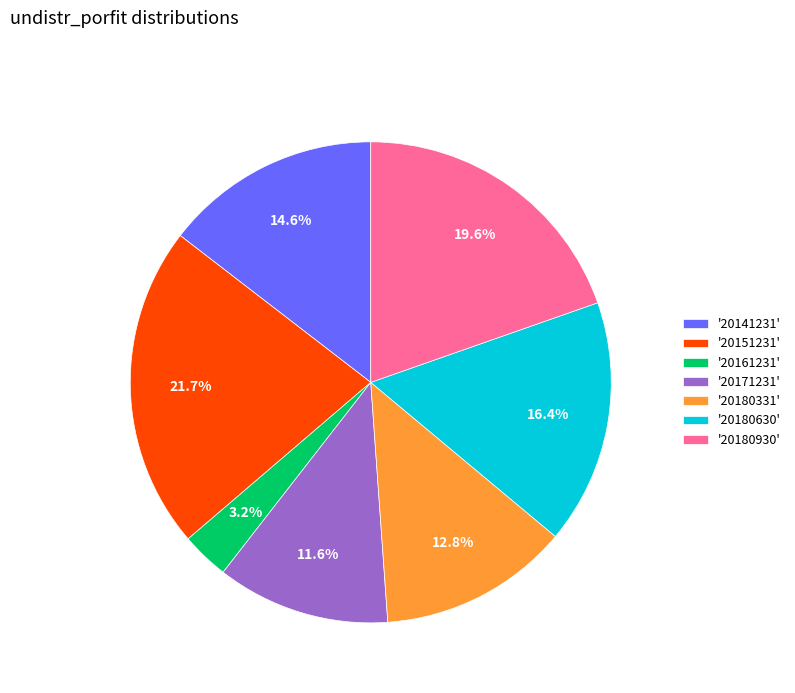

Which slice is the largest?

'20151231'